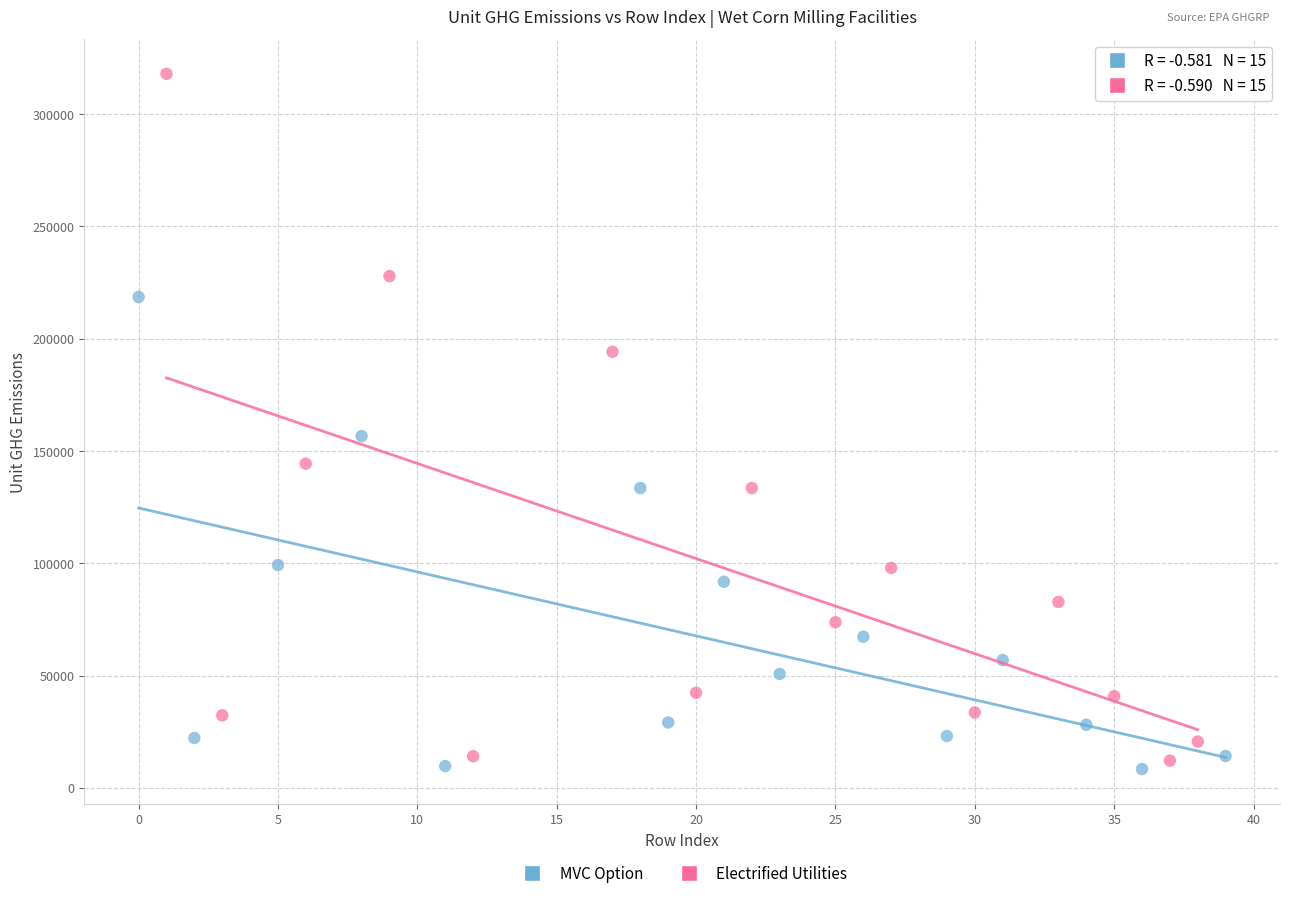

Which series contains the highest Y value?

Electrified Utilities